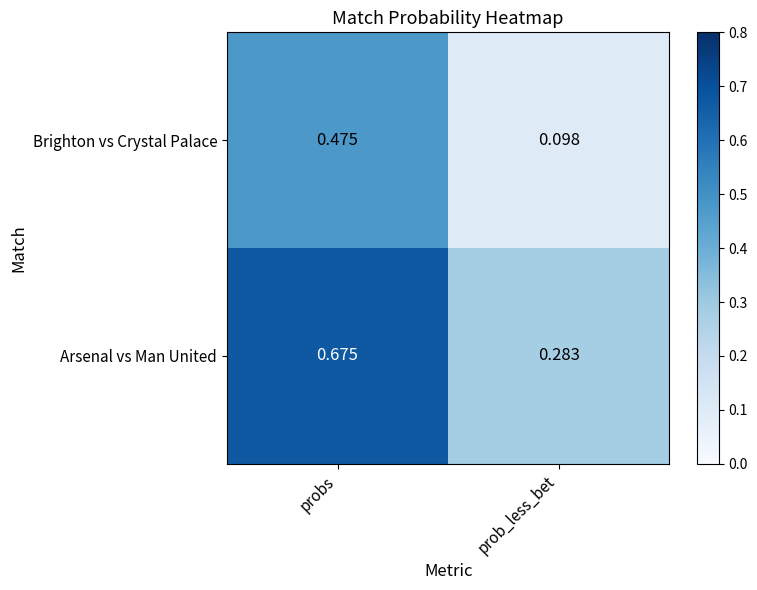

List the series in order of their overall mean, highest first.

Arsenal vs Man United, Brighton vs Crystal Palace